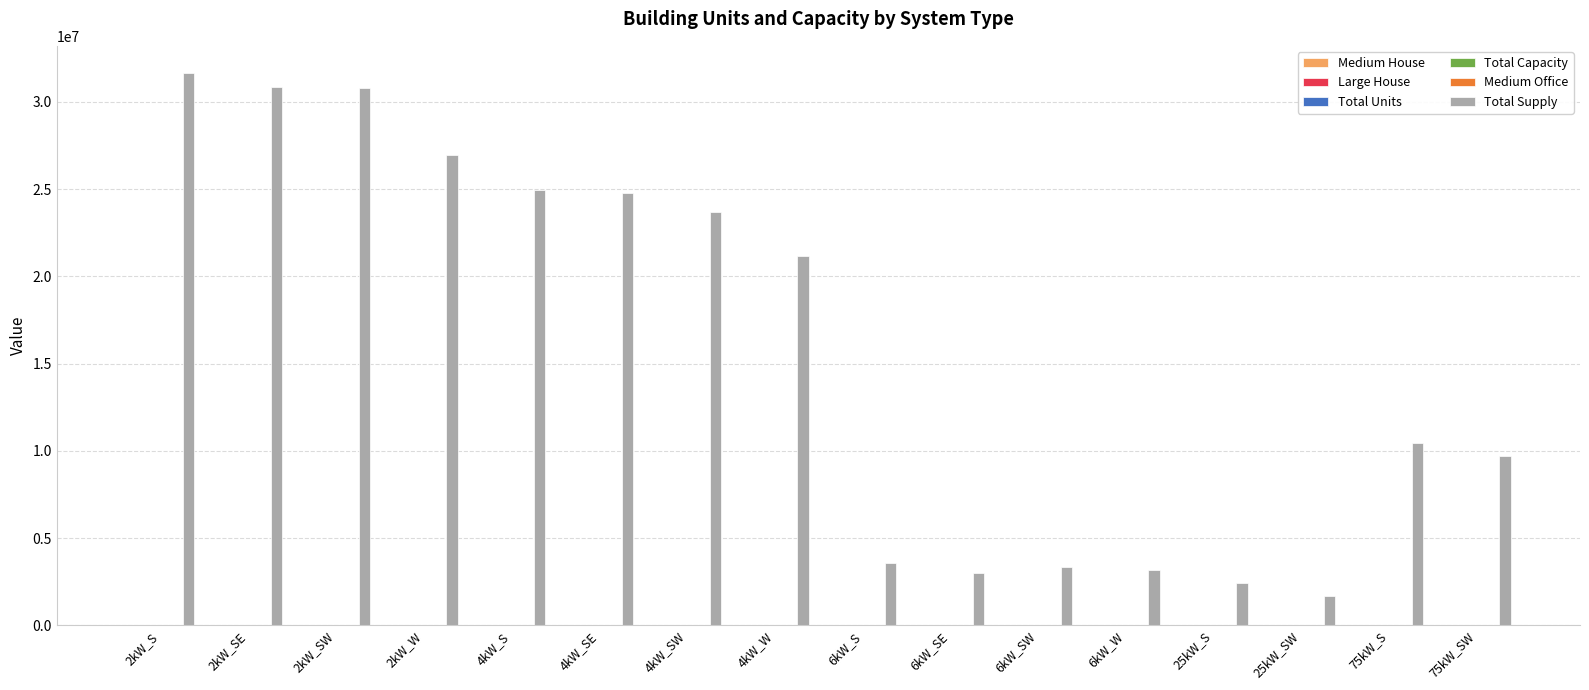

What is the greatest value displayed?

31620840.6